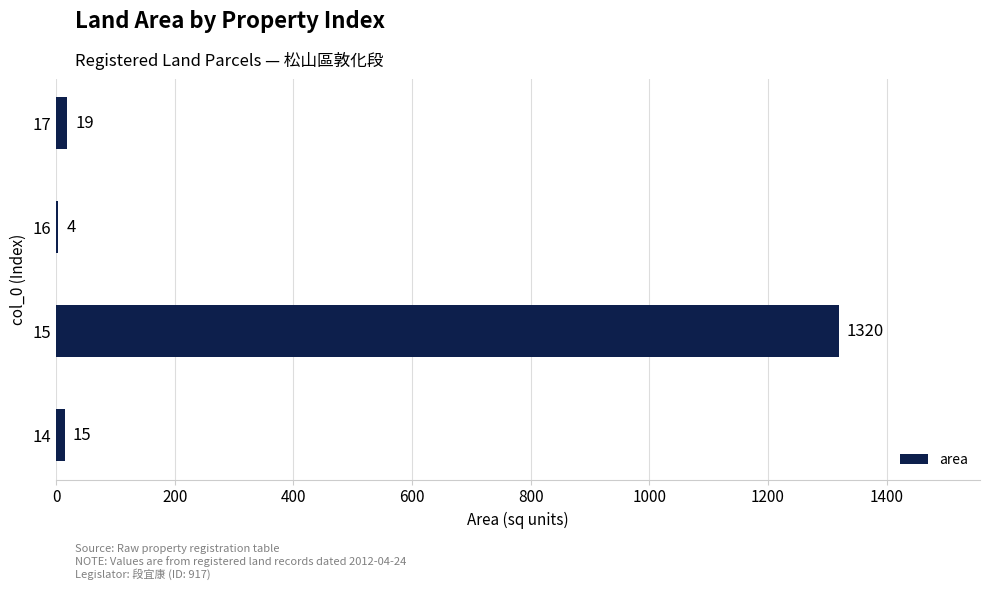

Where is the data nearest to the value 662?

17